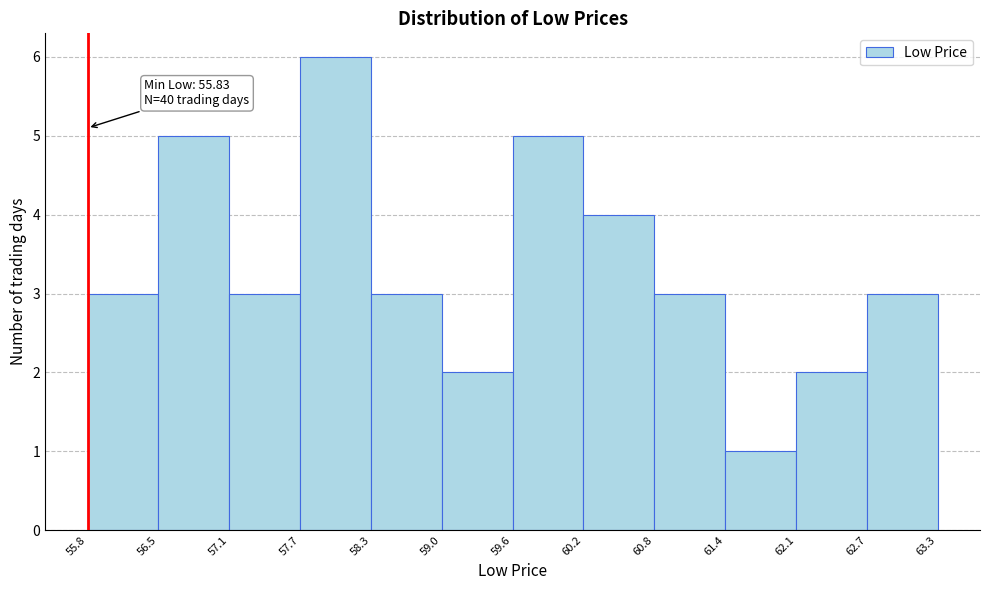

Which range on the x-axis has the tallest bar?

57.7 to 58.3